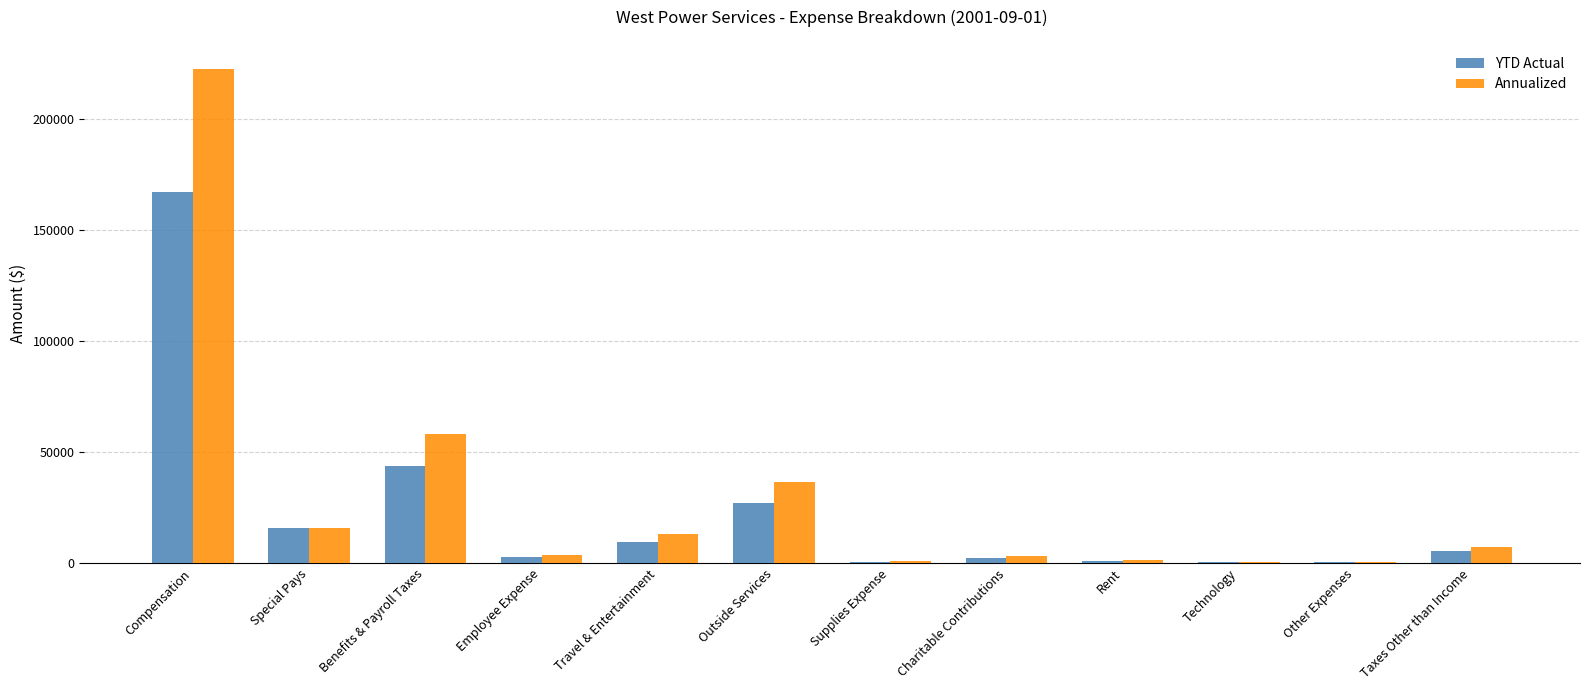

The YTD Actual series shows 9726.9 at Travel & Entertainment. True or false?

True